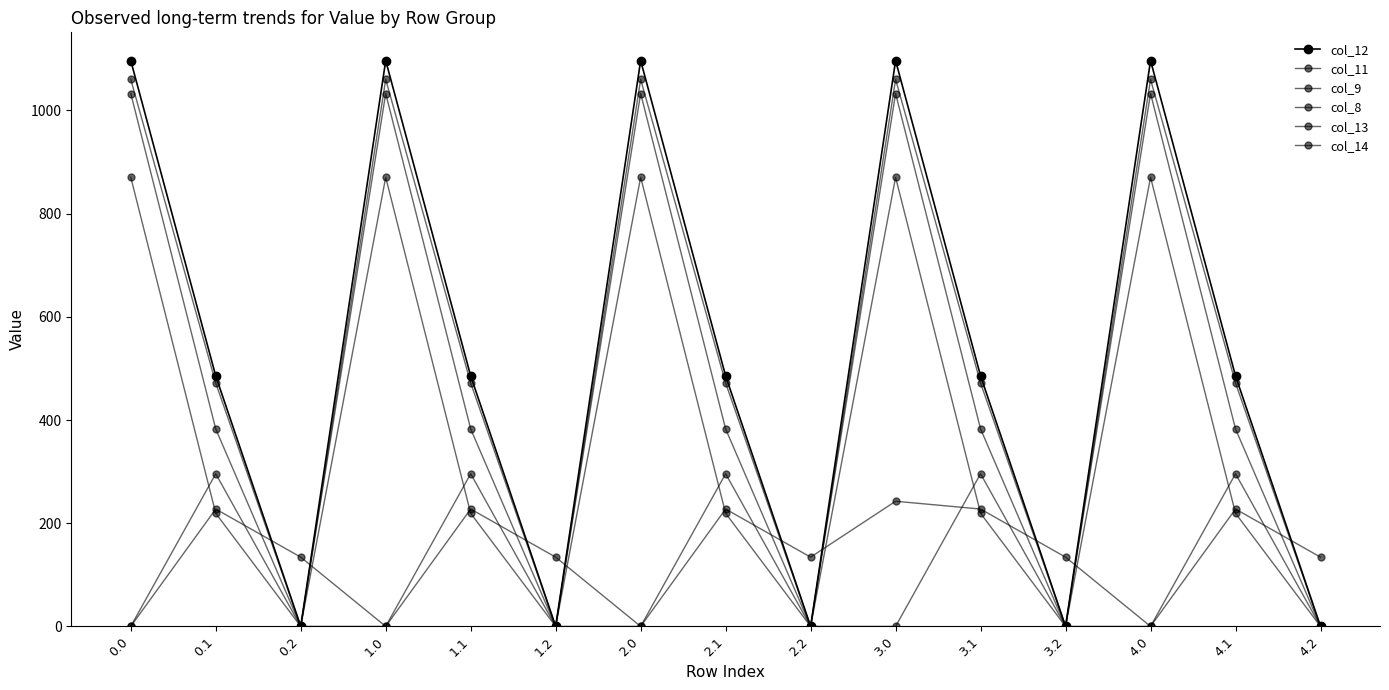

Count the number of categories in the chart.

15